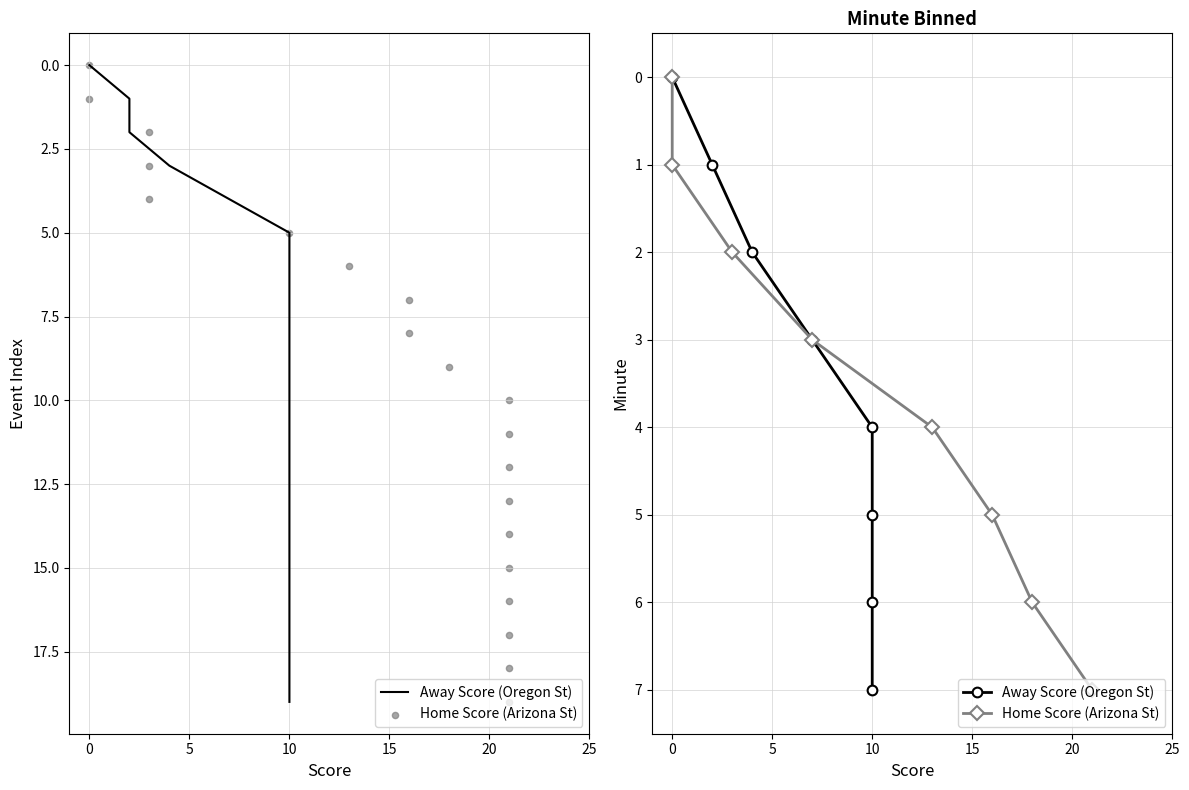

Which series contains the highest Y value?

Away Score (Oregon St)